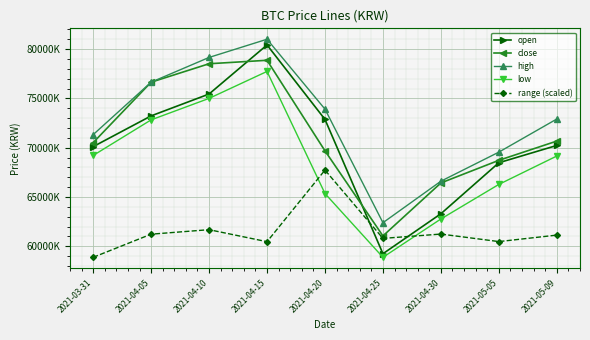

Reading left to right, transcribe all the data shown in this chart.

open: 2021-03-31=70104000.0	2021-04-05=73225000.0	2021-04-10=75443000.0	2021-04-15=80420000.0	2021-04-20=72869000.0	2021-04-25=59244000.0	2021-04-30=63299000.0	2021-05-05=68474000.0	2021-05-09=70227000.0
close: 2021-03-31=70508000.0	2021-04-05=76642000.0	2021-04-10=78514000.0	2021-04-15=78865000.0	2021-04-20=69680000.0	2021-04-25=61049000.0	2021-04-30=66423000.0	2021-05-05=68719000.0	2021-05-09=70670000.0
high: 2021-03-31=71321000.0	2021-04-05=76642000.0	2021-04-10=79154000.0	2021-04-15=81000000.0	2021-04-20=73910000.0	2021-04-25=62390000.0	2021-04-30=66600000.0	2021-05-05=69550000.0	2021-05-09=72909000.0
low: 2021-03-31=69210000.0	2021-04-05=72821000.0	2021-04-10=75000000.0	2021-04-15=77734000.0	2021-04-20=65350000.0	2021-04-25=58880000.0	2021-04-30=62770000.0	2021-05-05=66276000.0	2021-05-09=69156000.0
range (scaled): 2021-03-31=58880000.0	2021-04-05=61226112.6	2021-04-10=61682987.1	2021-04-15=60464655.0	2021-04-20=67728000.0	2021-04-25=60799421.9	2021-04-30=61238460.5	2021-05-05=60475631.0	2021-05-09=61132816.9